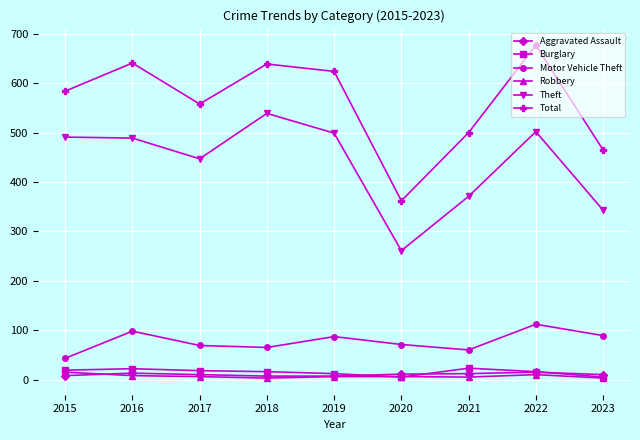

True or false: Aggravated Assault has more than 0 interior local peaks.

True